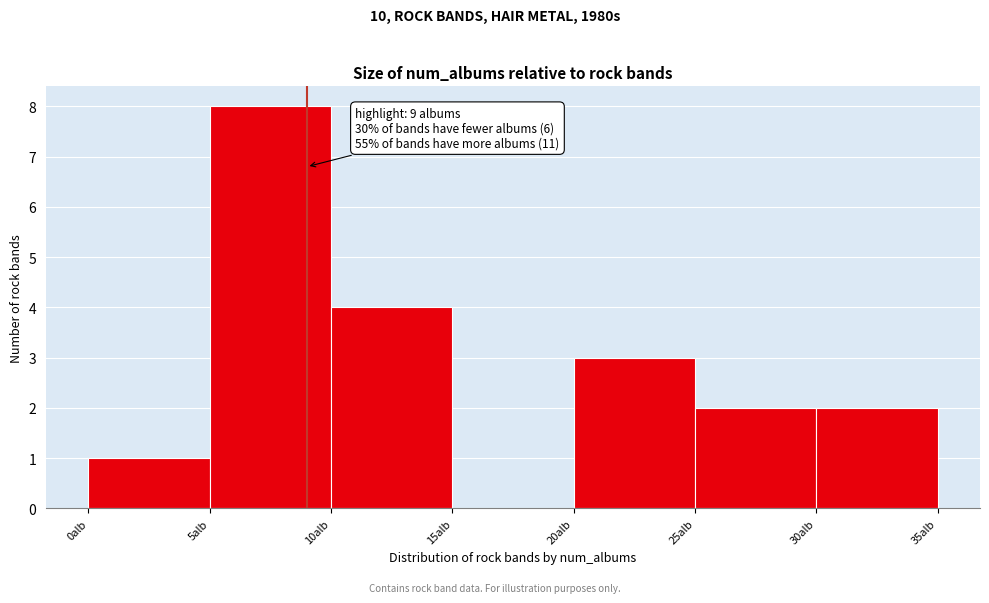

Over which range of the x-axis is the bar tallest?

5 to 10